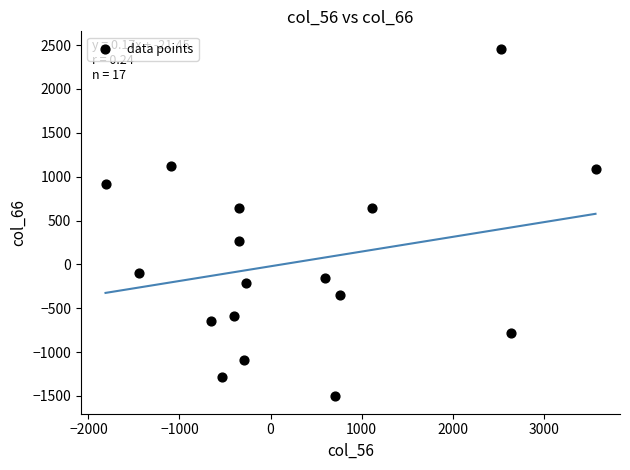

What is the range of Y values (max minus min)?

3962